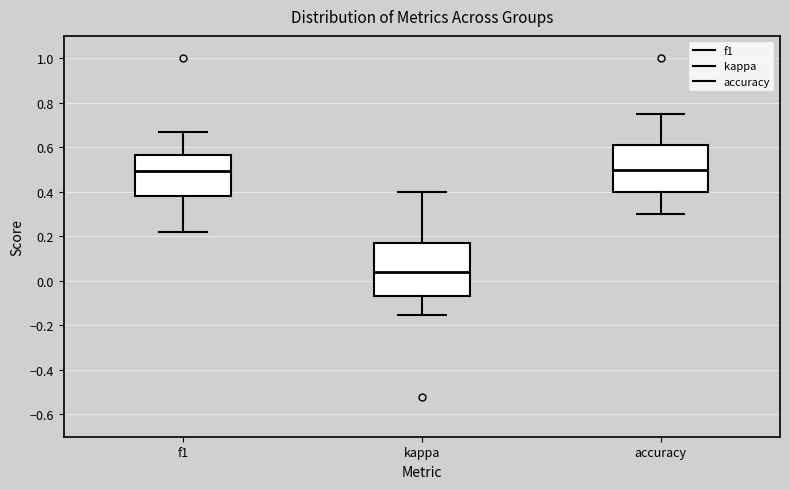

Reading left to right, read every box against the y-axis: the position of its median line, the range the box covers, and the ends of its whiskers. The values are not printed on the chart, so give them approximately, as read against the axis.

f1: median 0.50, box 0.38 to 0.56, whiskers 0.22 to 0.66
kappa: median 0.04, box -0.06 to 0.16, whiskers -0.16 to 0.40
accuracy: median 0.50, box 0.40 to 0.60, whiskers 0.30 to 0.76